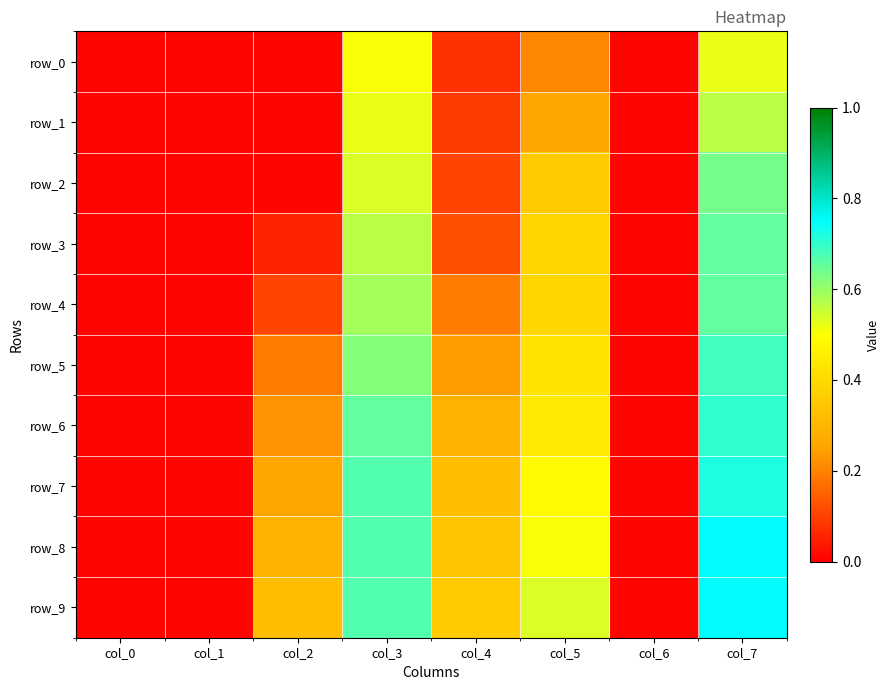

List the labels in order of row_3 value, largest first.

col_7, col_3, col_5, col_4, col_2, col_0, col_1, col_6